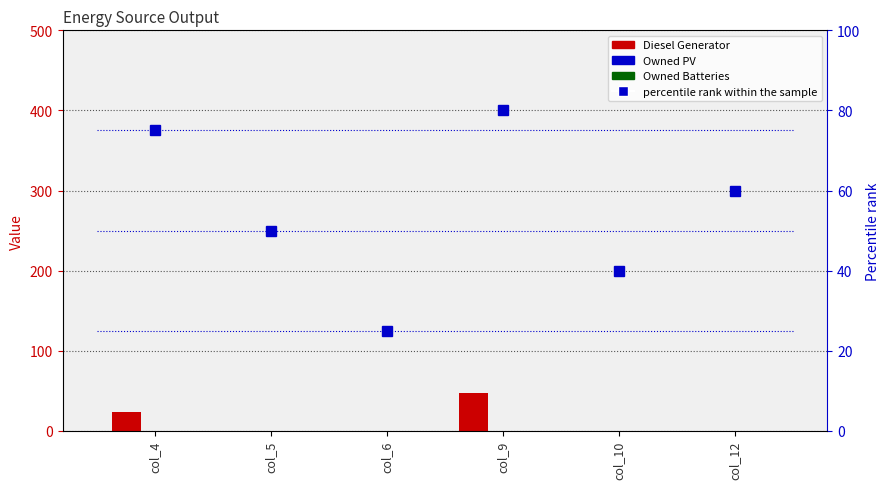

The Owned Batteries series shows 0.0 at col_9. True or false?

True